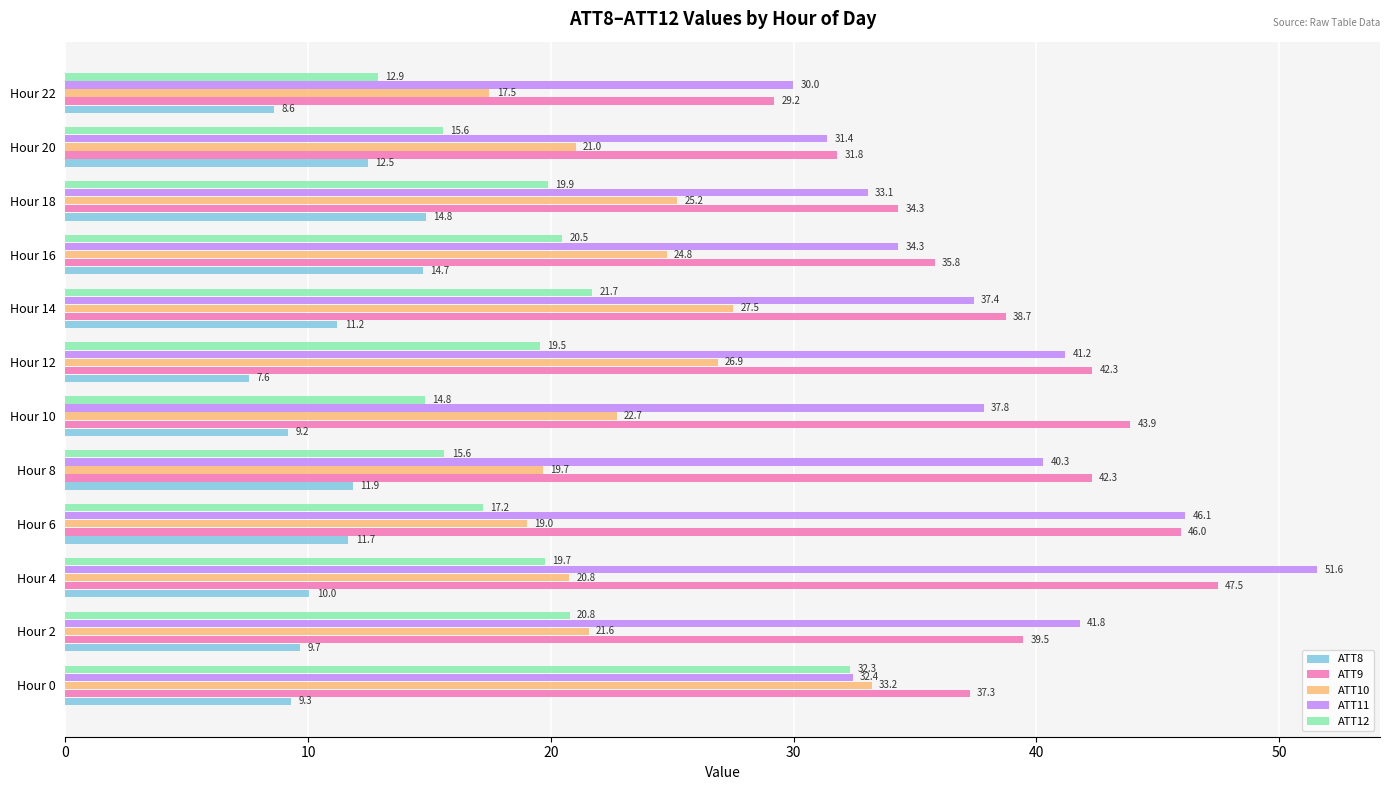

At which label is ATT8 closest to 11?

Hour 14